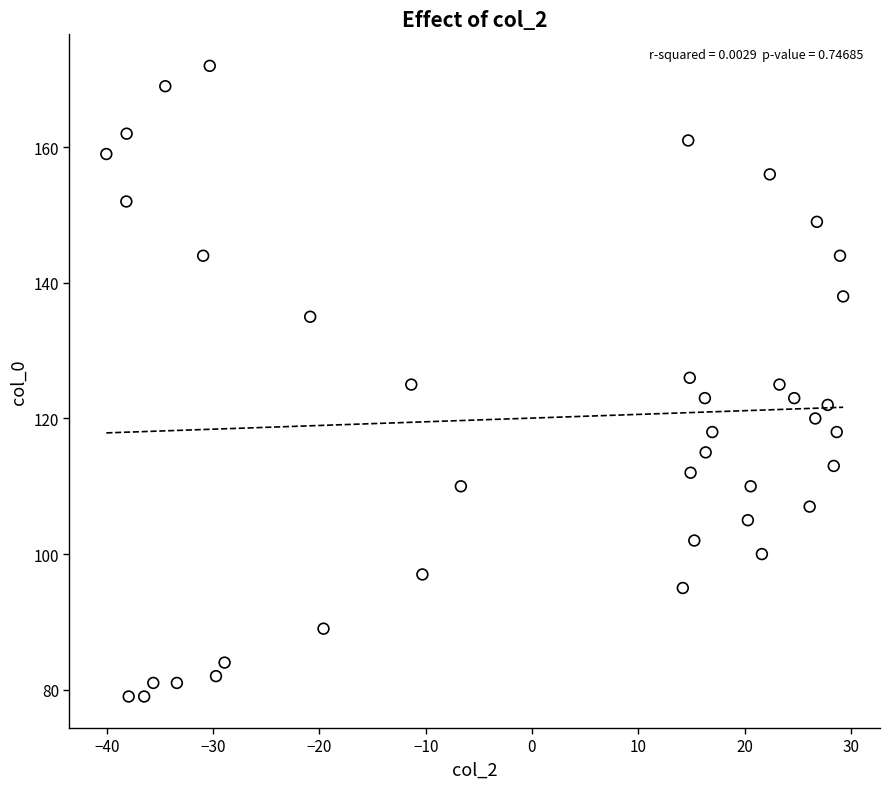

What is the range of Y values (max minus min)?

93